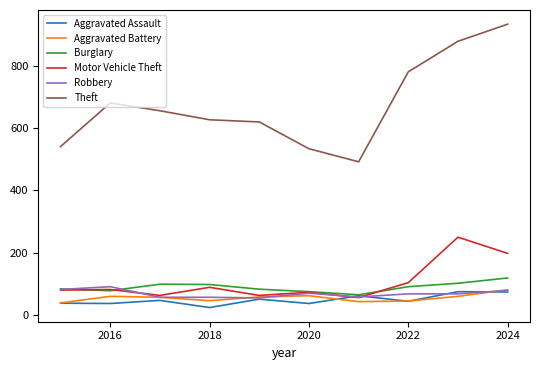

Which series has the largest range (max minus min)?

Theft